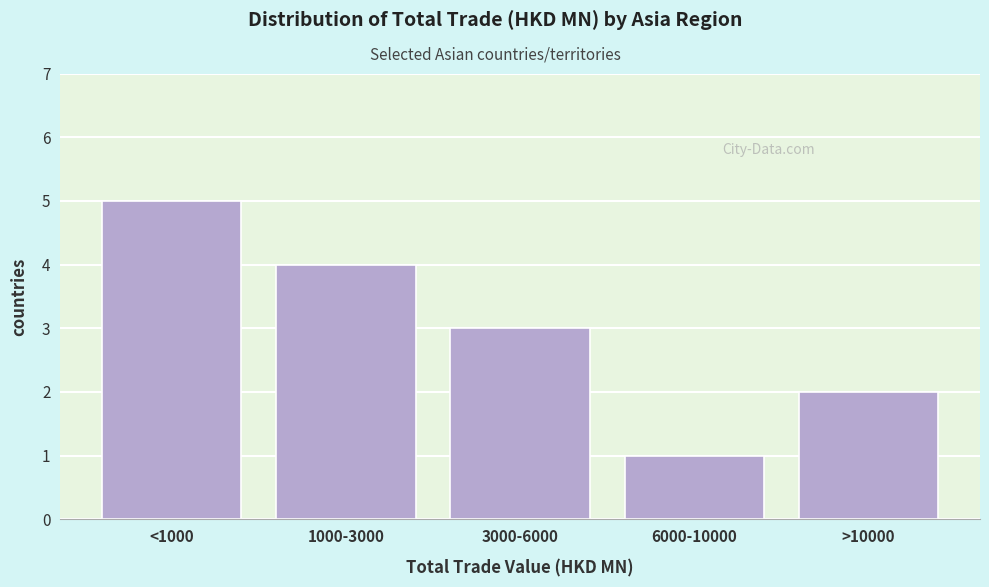

Reading right to left, extract all data points from this chart.

2	1	3	4	5